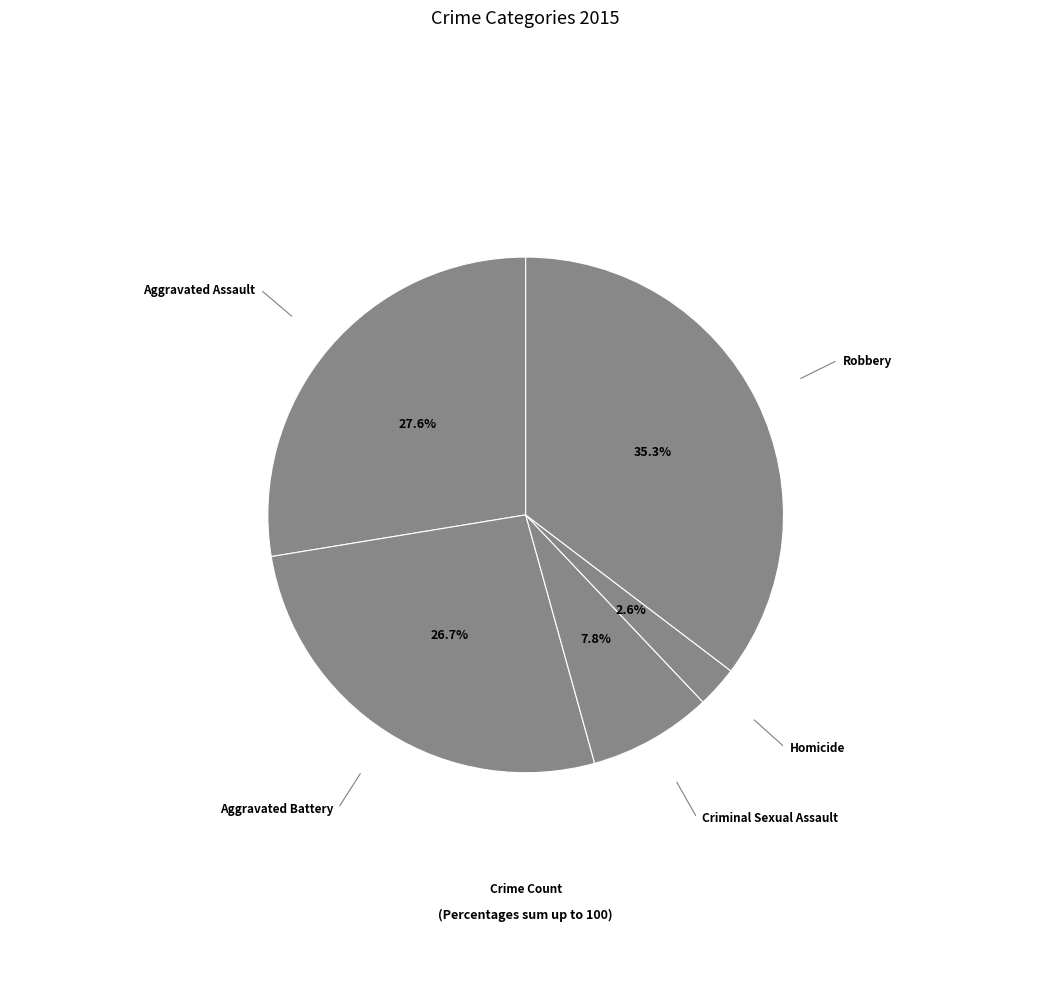

To the nearest percent, what is the average slice percentage?

20%